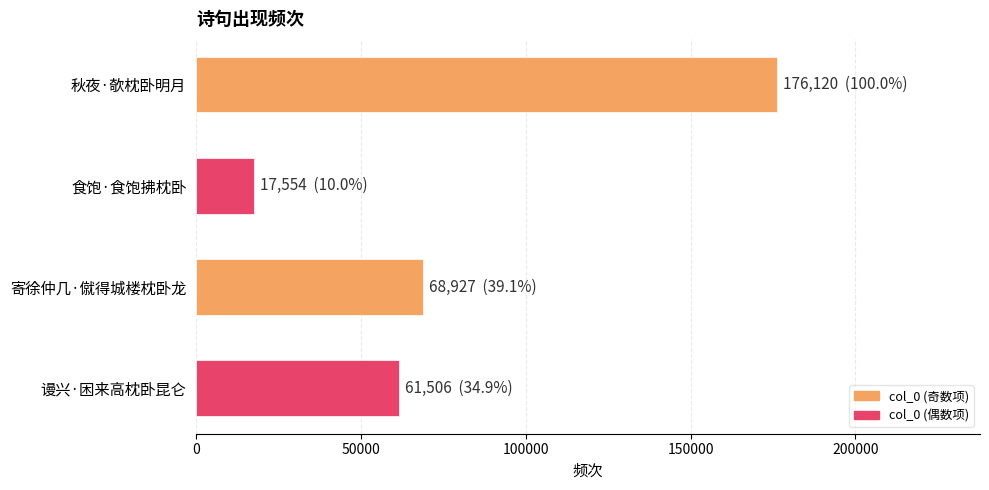

What is the smallest value displayed?

17554